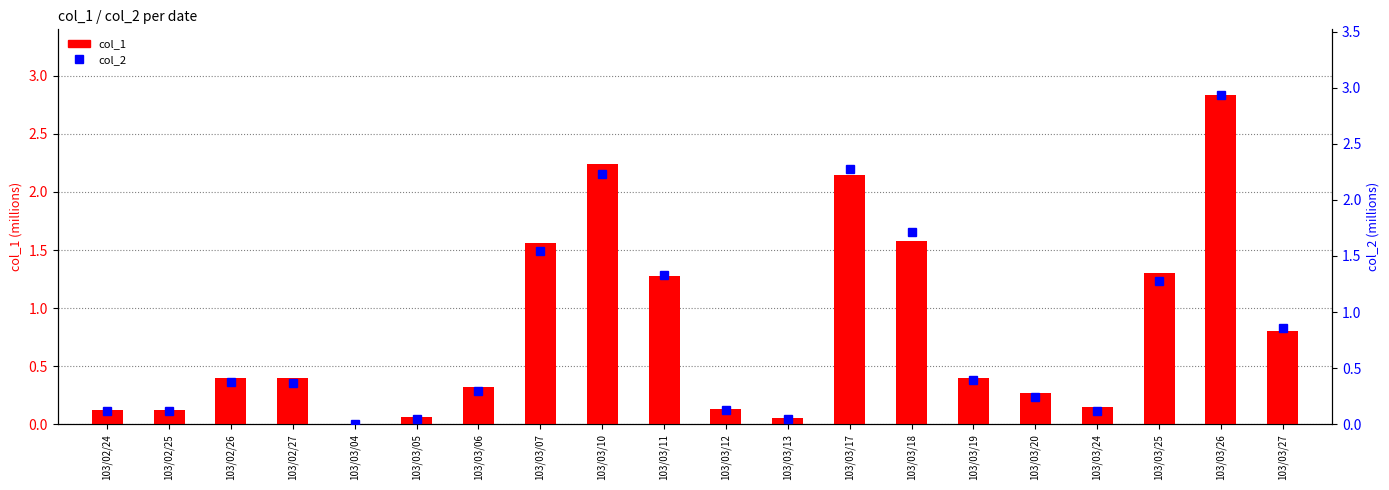

What position from the right is 103/03/20?

5